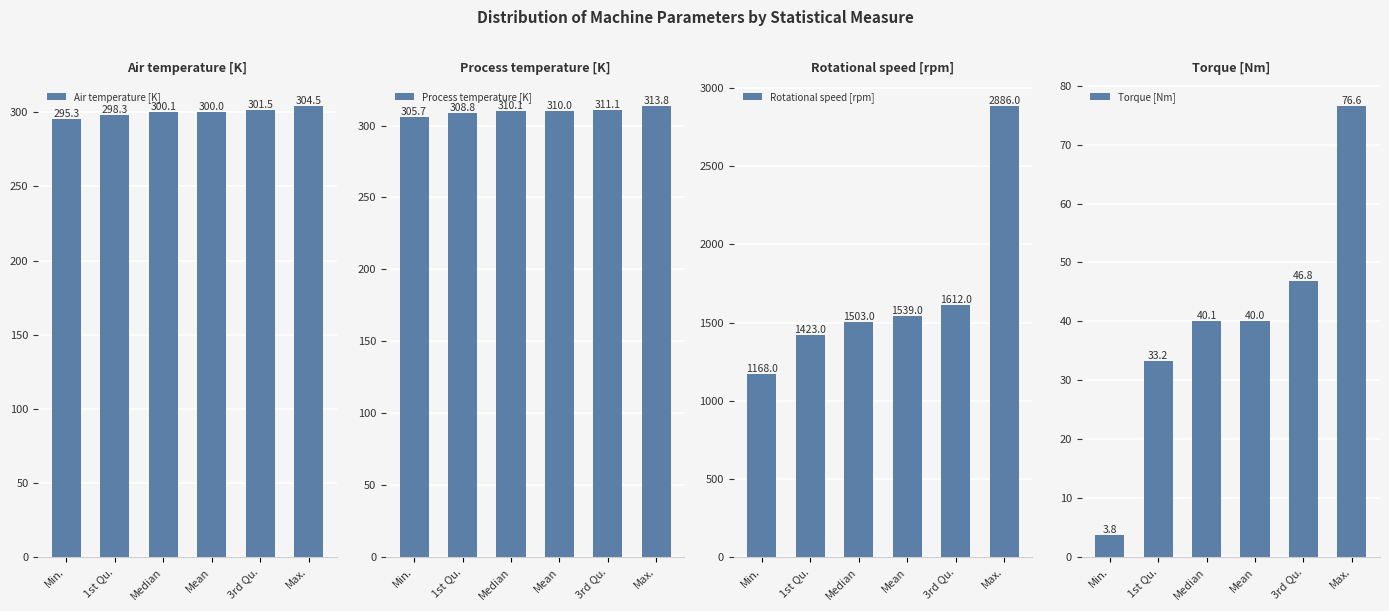

At how many categories does at least one series exceed 1073?

6